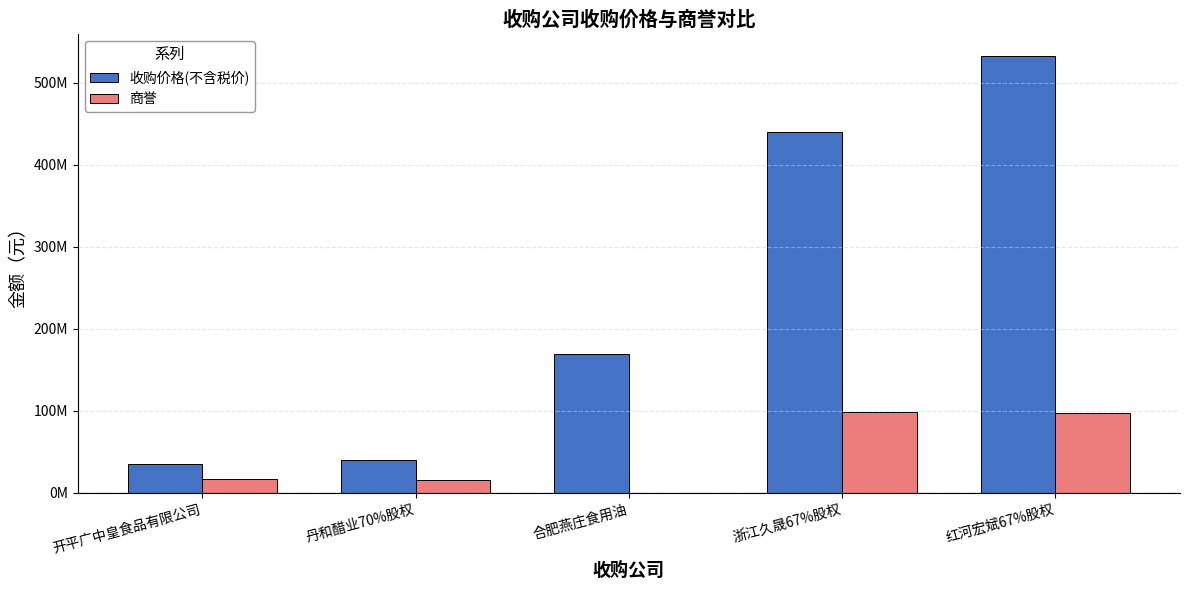

What are all the series names shown in the legend?

收购价格(不含税价), 商誉